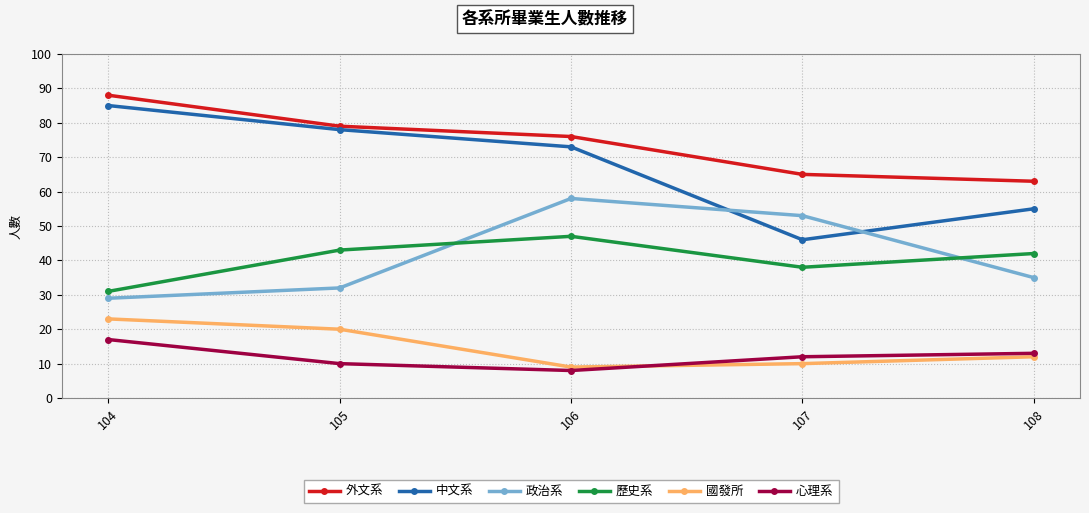

Reading right to left, transcribe all the data shown in this chart.

外文系: 63	65	76	79	88
中文系: 55	46	73	78	85
政治系: 35	53	58	32	29
歷史系: 42	38	47	43	31
國發所: 12	10	9	20	23
心理系: 13	12	8	10	17